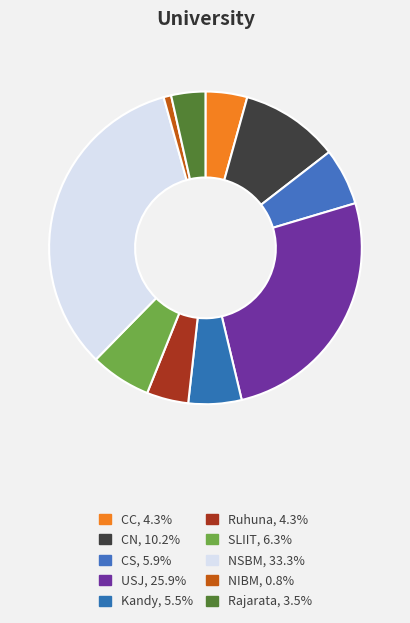

How many slices are in this pie chart?

10